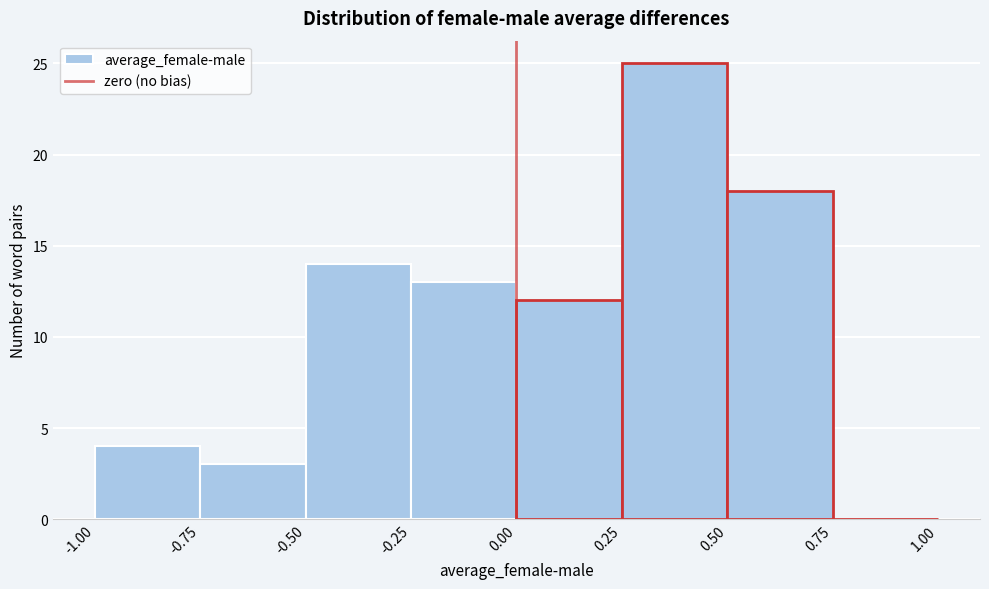

Which range on the x-axis has the tallest bar?

0.25 to 0.50